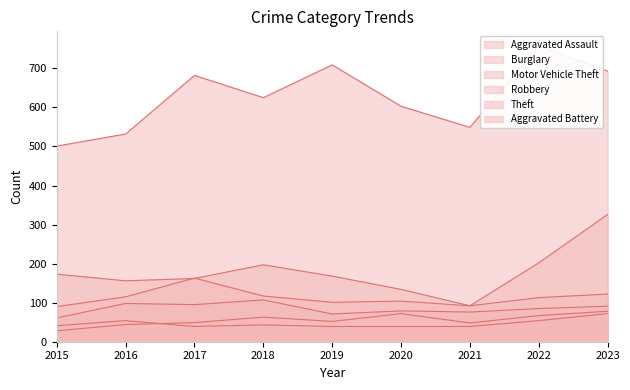

Where is the first local maximum for Motor Vehicle Theft?

2017